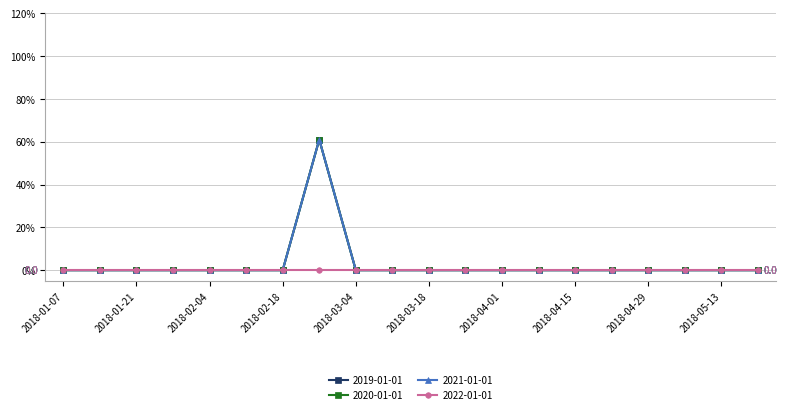

Does the chart have visible grid lines?

Yes